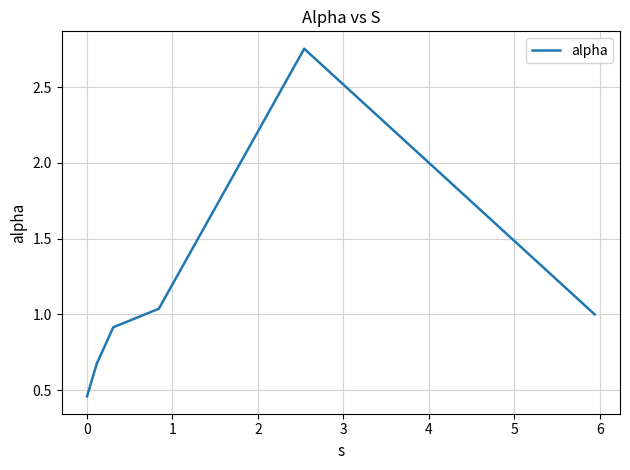

What is the sum of all values?

6.8